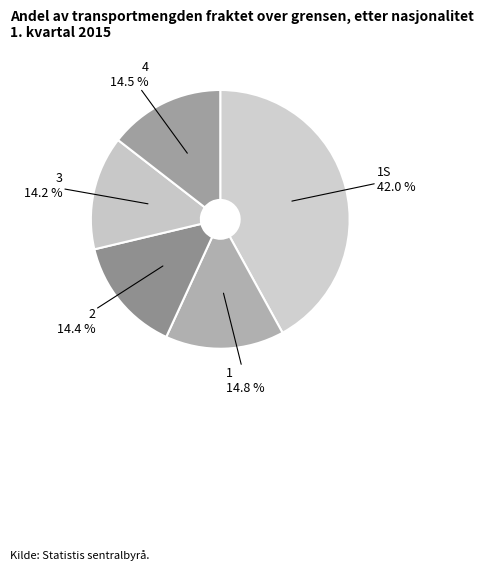

True or false: 1 accounts for 15% of the total.

True